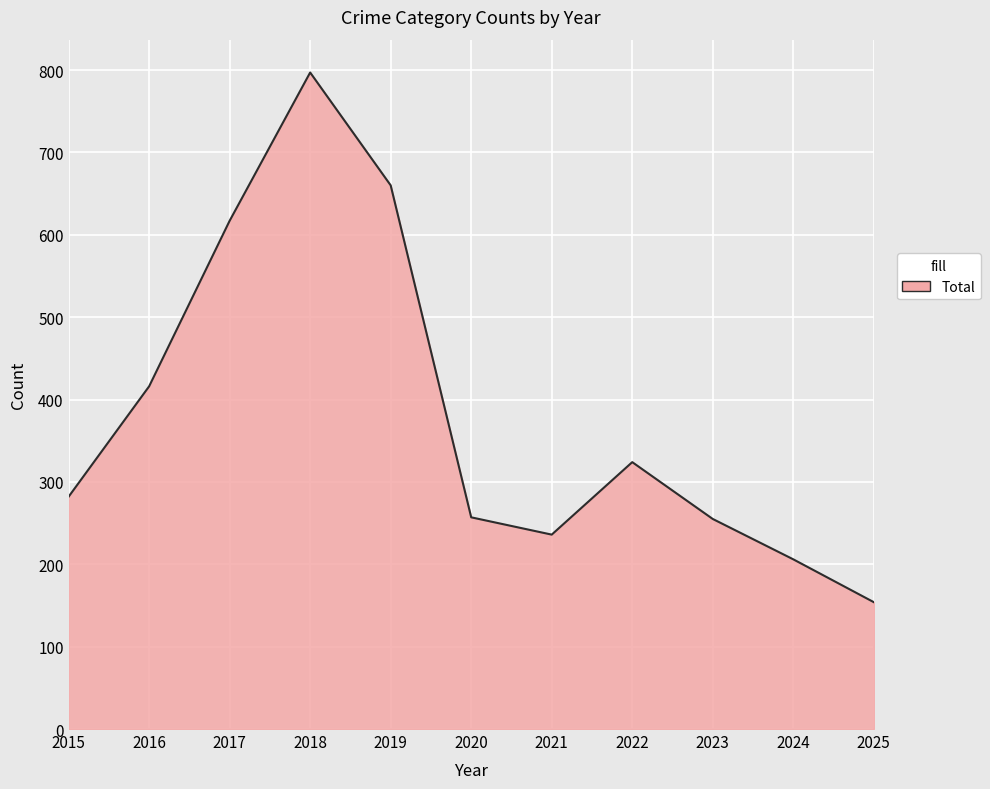

What is the average value?

382